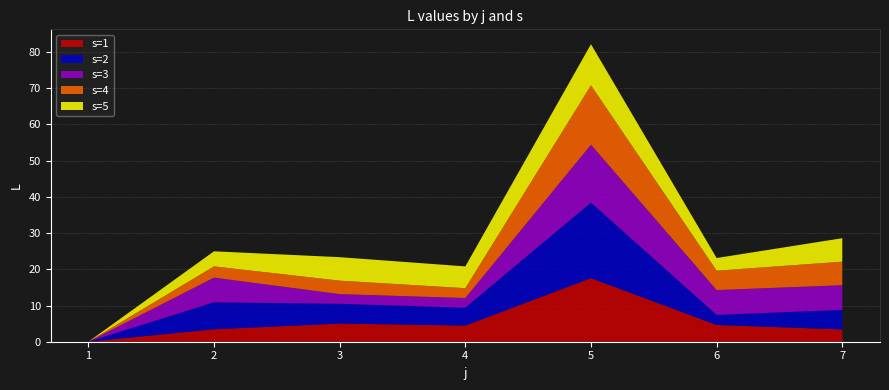

Reading right to left, extract all data points from this chart.

s1: 3.4	4.6	17.6	4.5	5.0	3.4	0.0
s2: 5.4	2.8	20.9	5.0	5.4	7.5	0.0
s3: 6.8	6.8	16.0	2.6	2.7	6.8	0.0
s4: 6.5	5.3	16.4	2.7	3.7	3.1	0.0
s5: 6.5	3.5	11.3	6.0	6.5	4.2	0.0